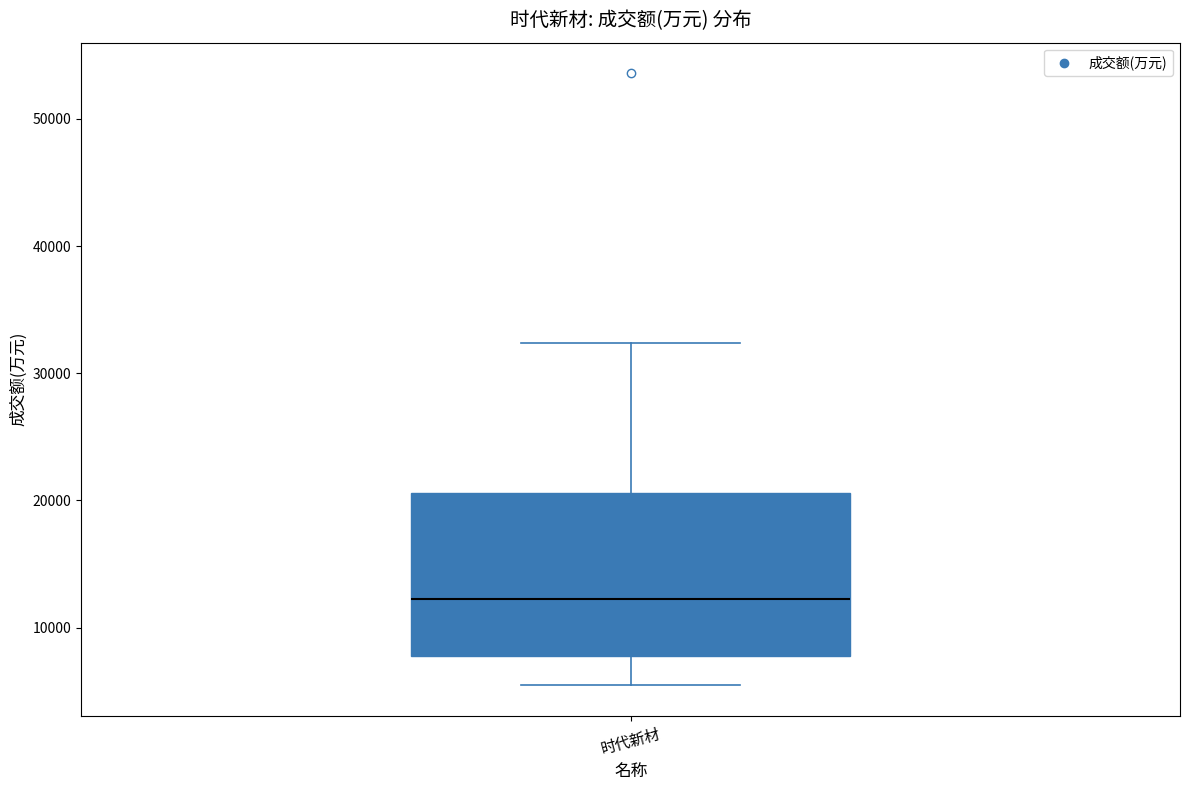

Transcribe this box plot: give where the median line is, the range the box spans, and where the two whiskers end, as read against the y-axis. The values are not printed on the chart, so give them approximately, as read against the axis.

median 12000, box 8000 to 21000, whiskers 5000 to 32000